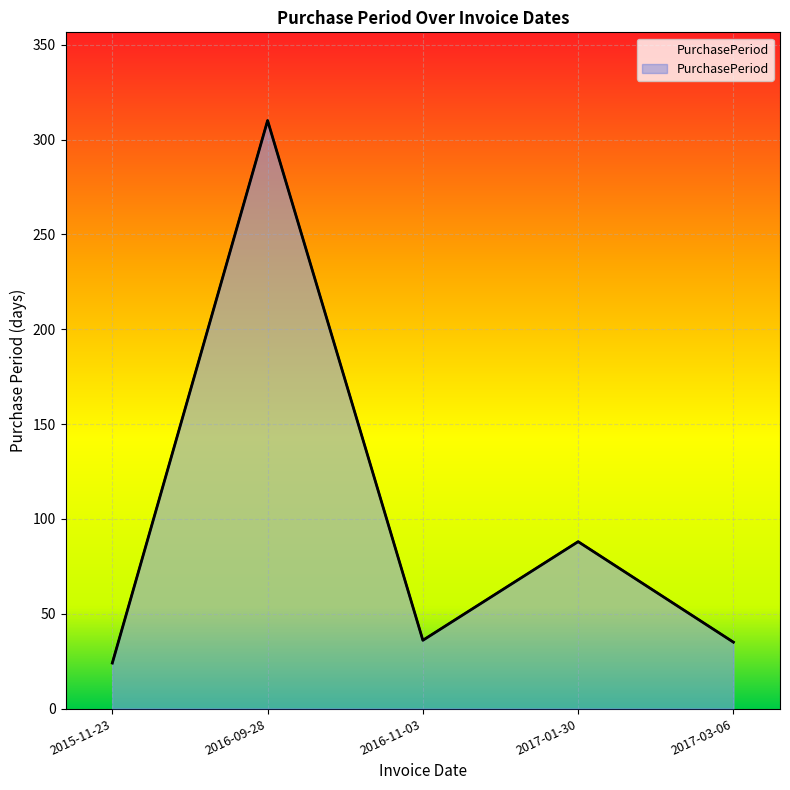

How many categories are shown in the chart?

5